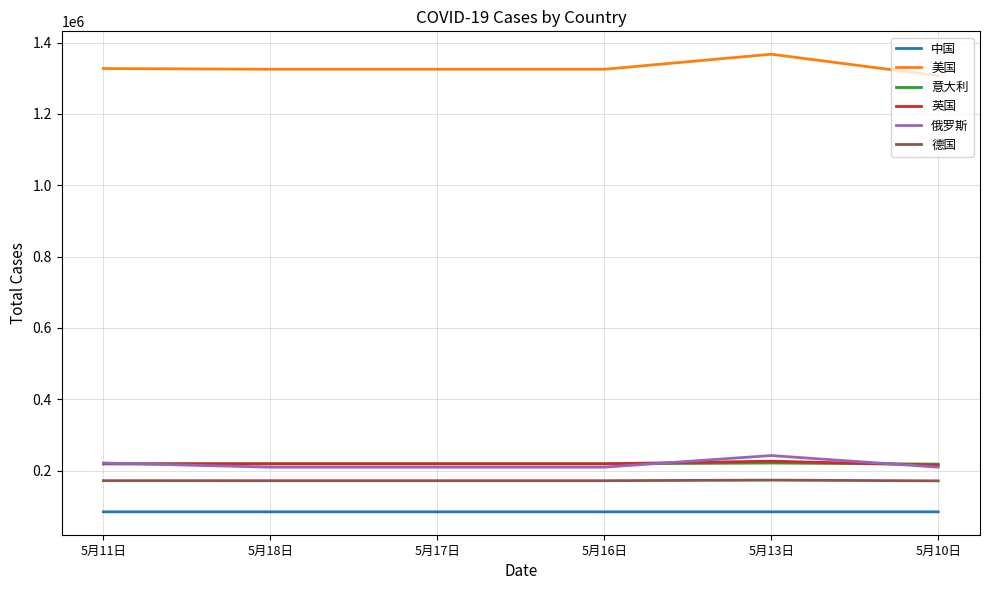

True or false: 俄罗斯 and 美国 cross at least once.

False